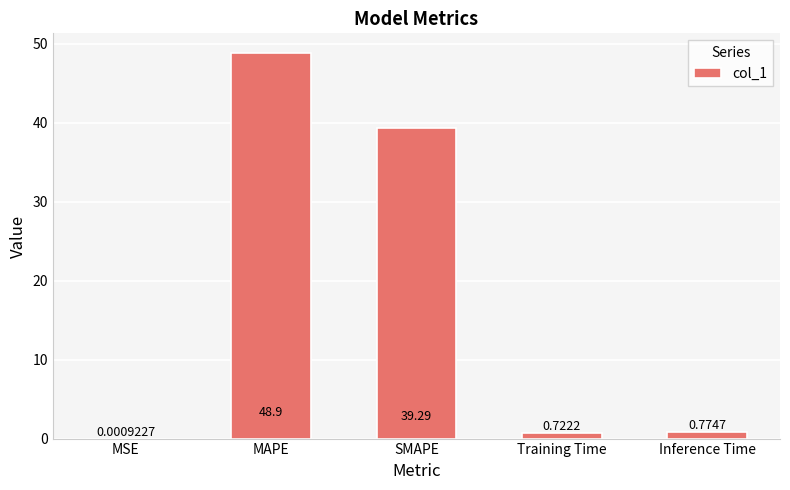

What is the maximum value shown in the chart?

48.9